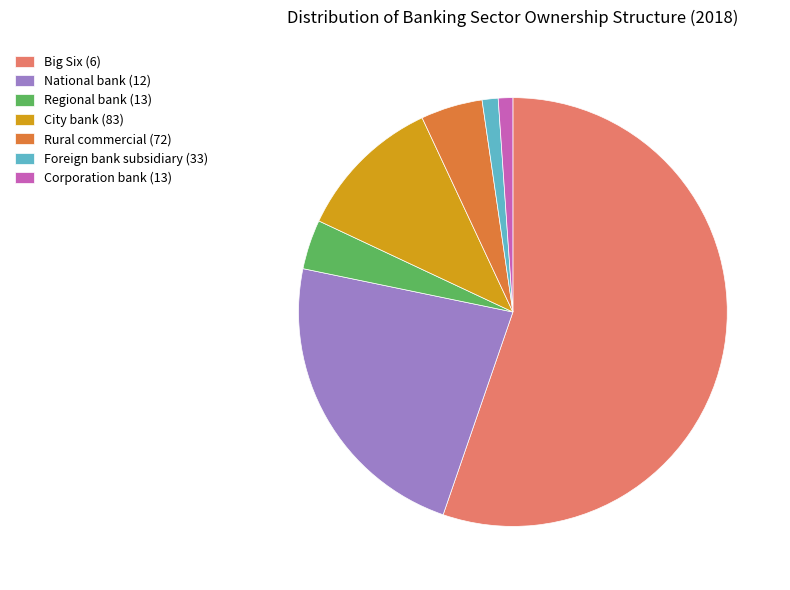

Count the number of slices in the pie.

7